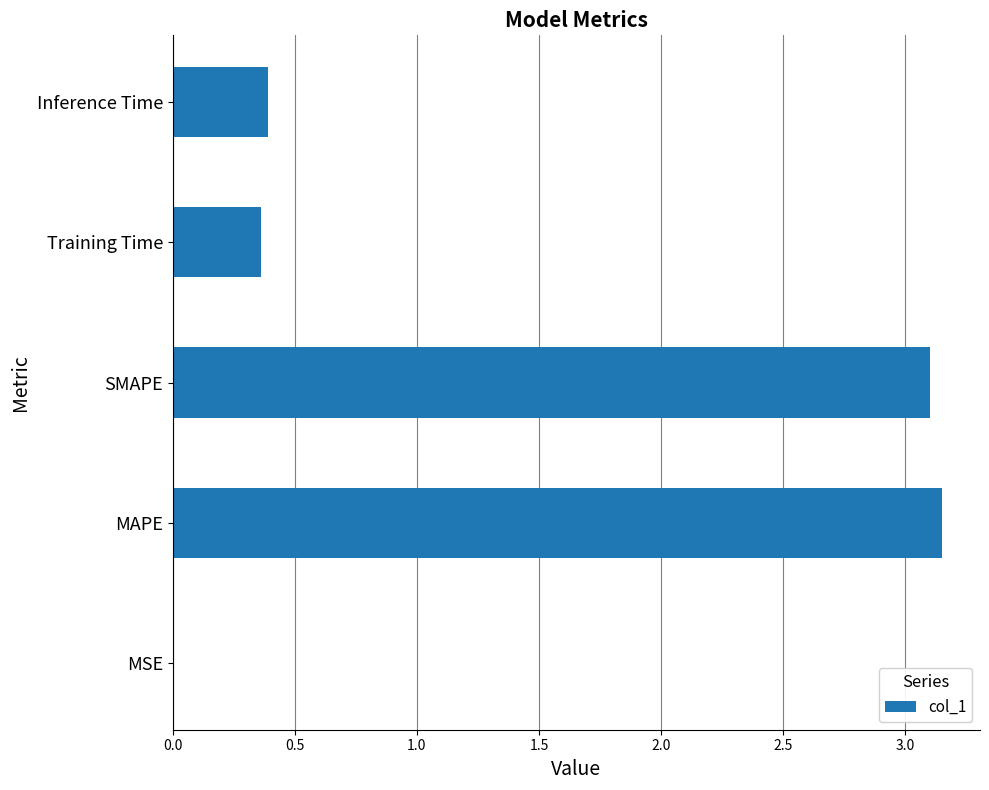

Which has a higher value, Training Time or SMAPE?

SMAPE